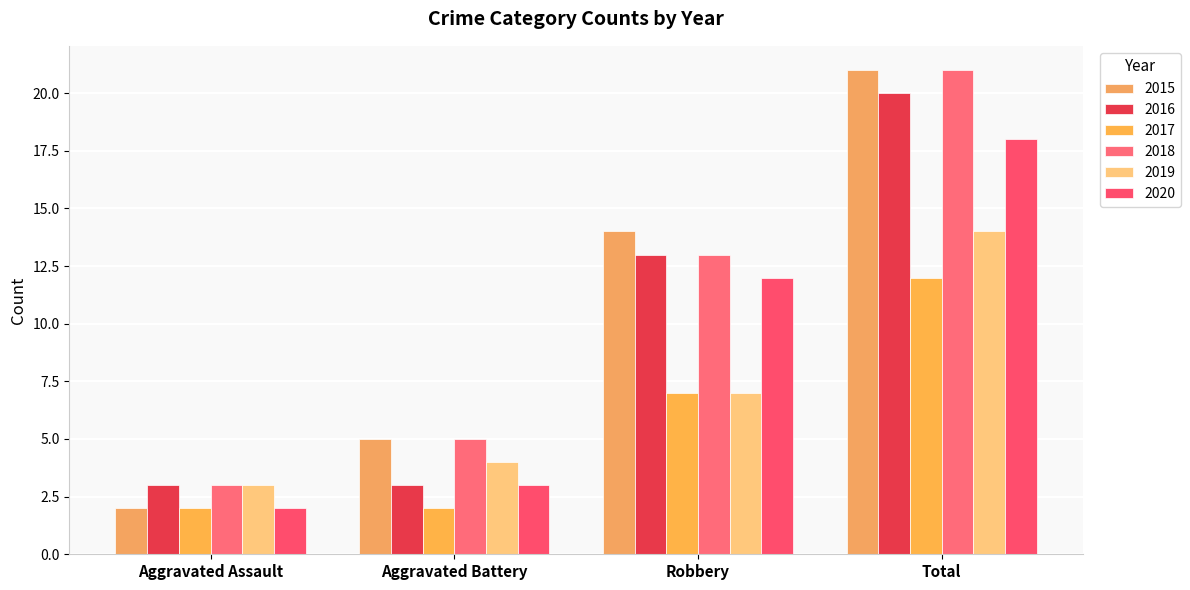

What is the difference between the 2018 values at Robbery and Aggravated Battery?

8